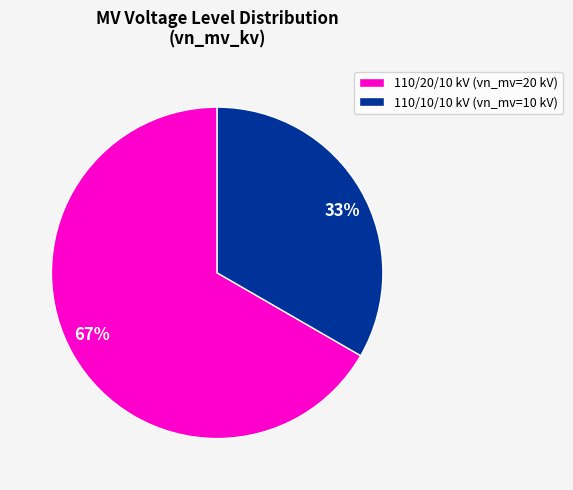

To the nearest percent, what is the average slice percentage?

50%